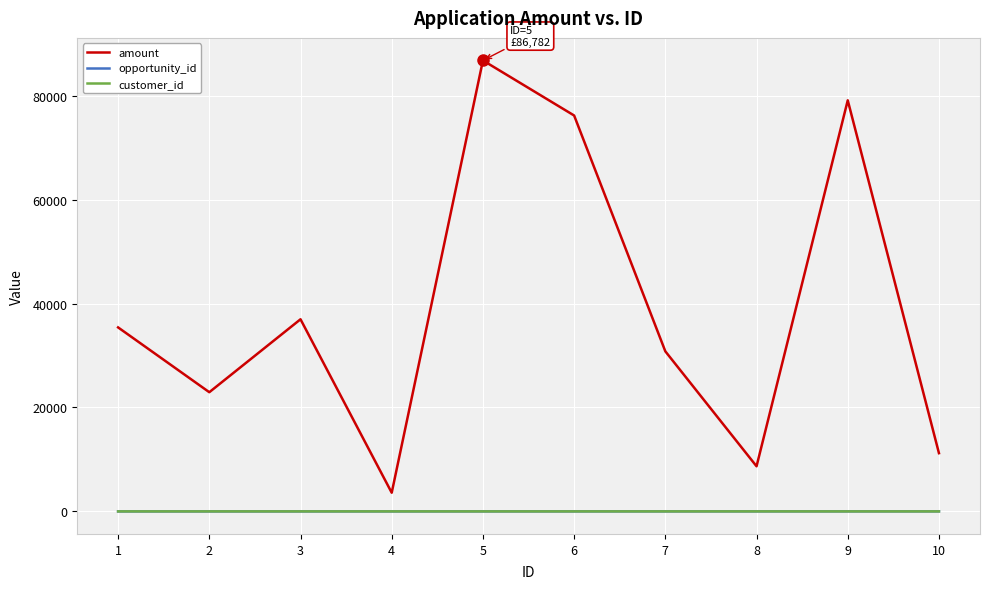

Read the amount value at 9, to the nearest 100.

79100